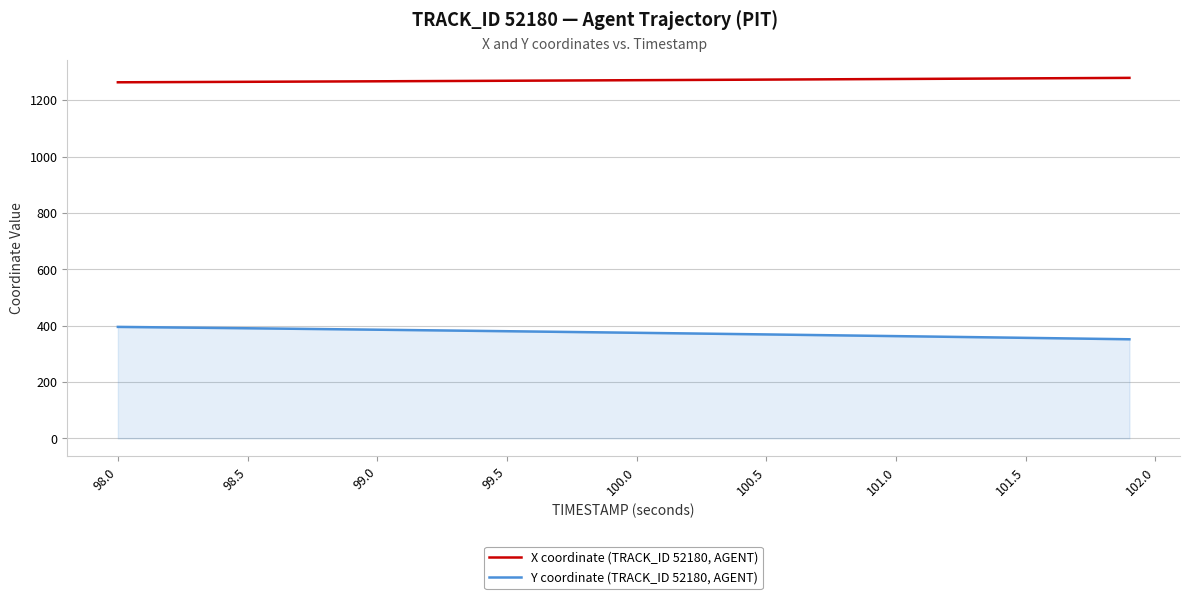

How many values in the Y coordinate (TRACK_ID 52180, AGENT) series are below 375?

20